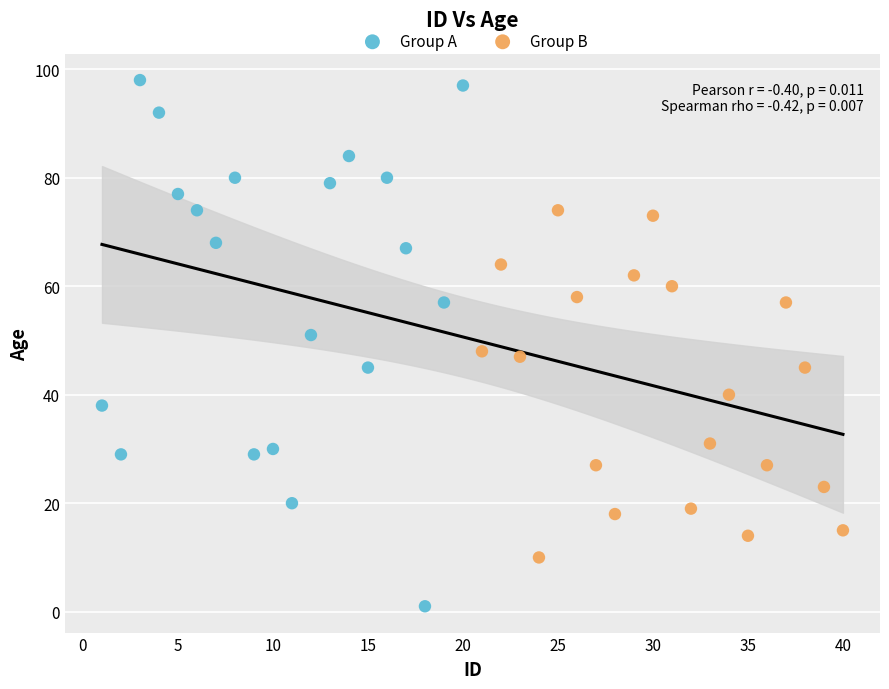

What are all the series names shown in the legend?

Group A, Group B